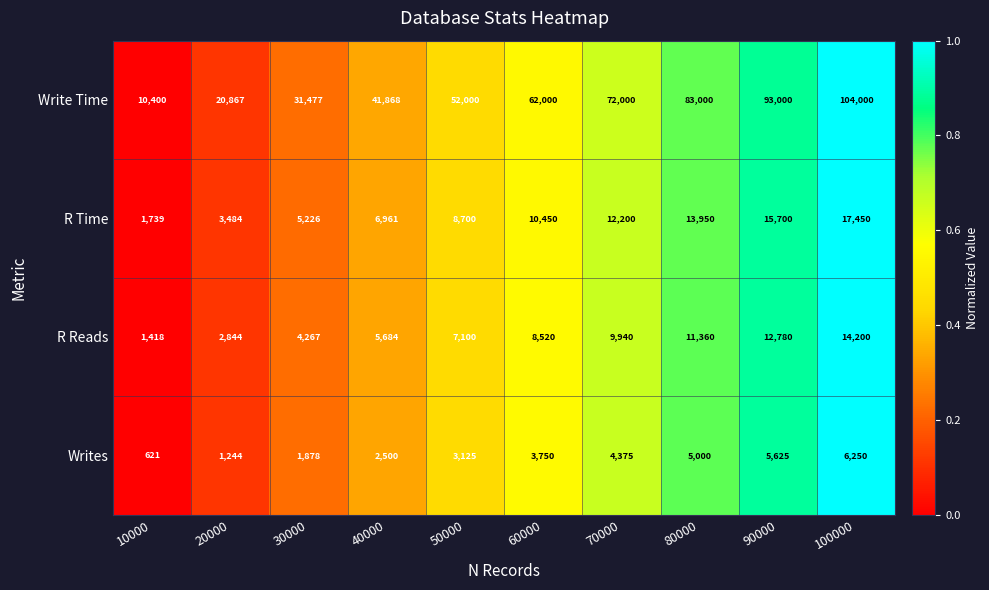

At which category is the sum across all series the highest?

100000